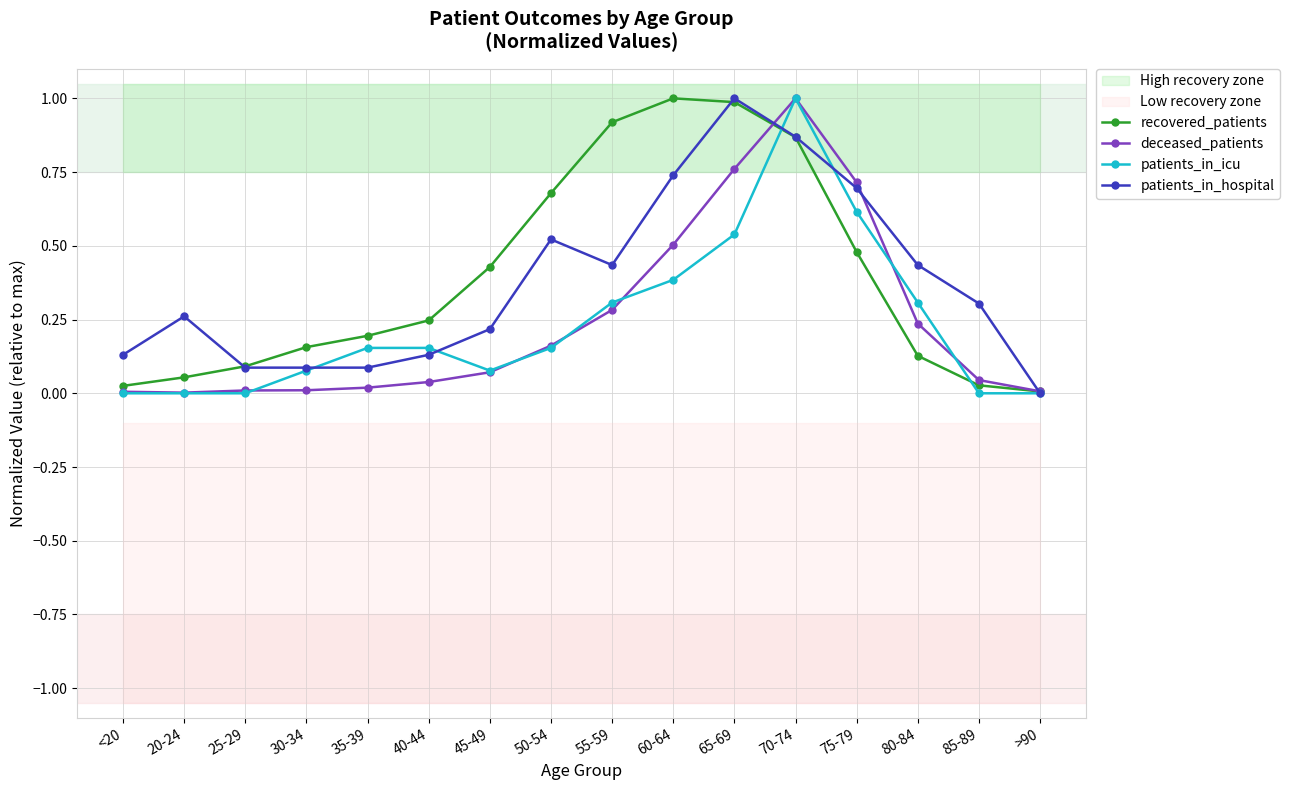

Which label corresponds to the largest value in the chart?

60-64